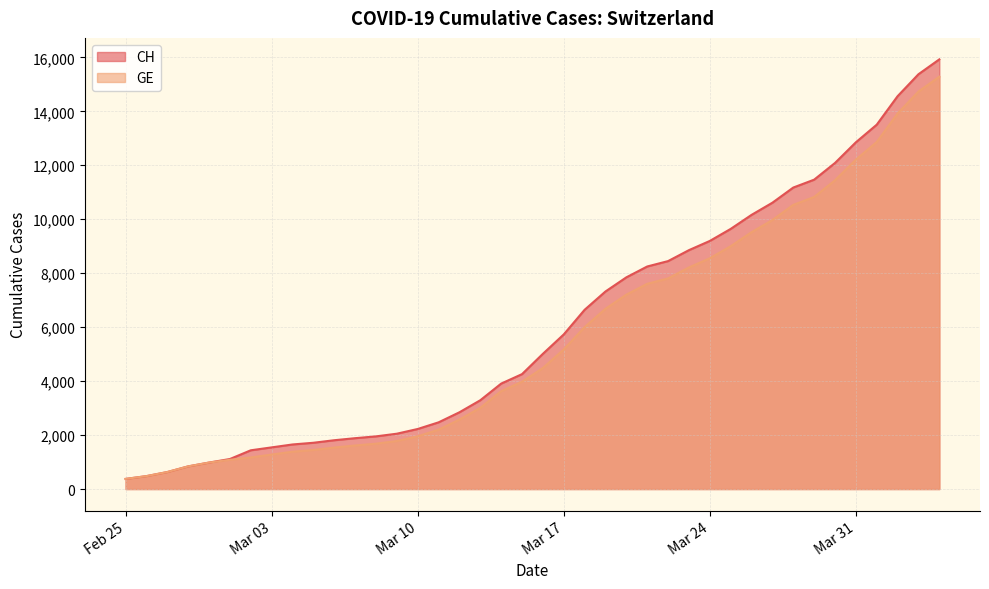

True or false: CH and GE intersect in this chart.

False